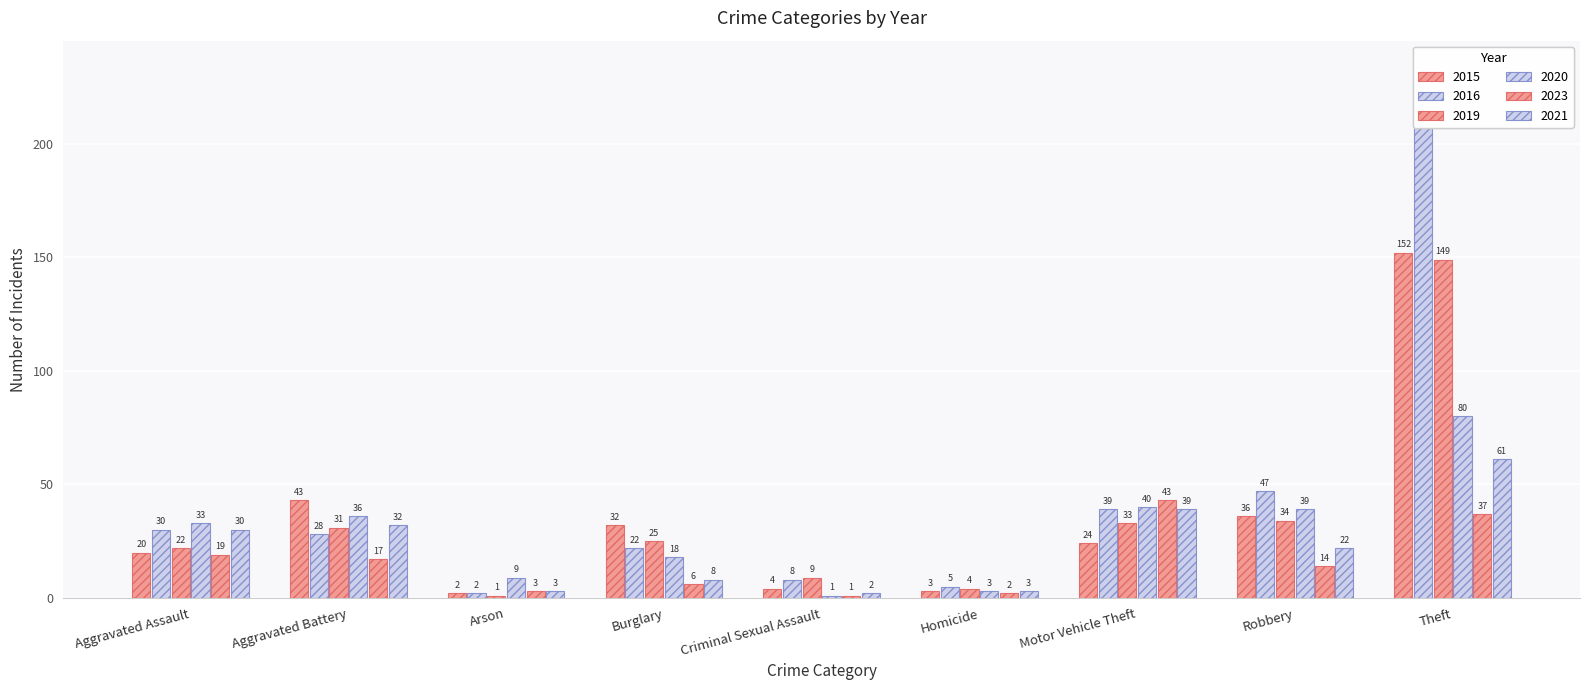

Does the chart contain stacked bars?

No